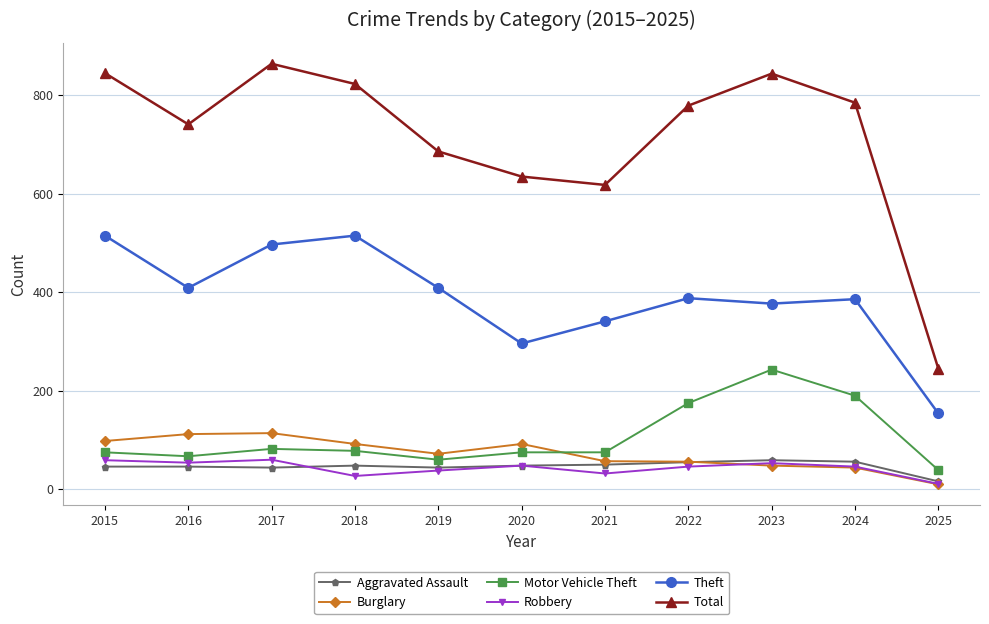

True or false: Theft and Motor Vehicle Theft intersect in this chart.

False